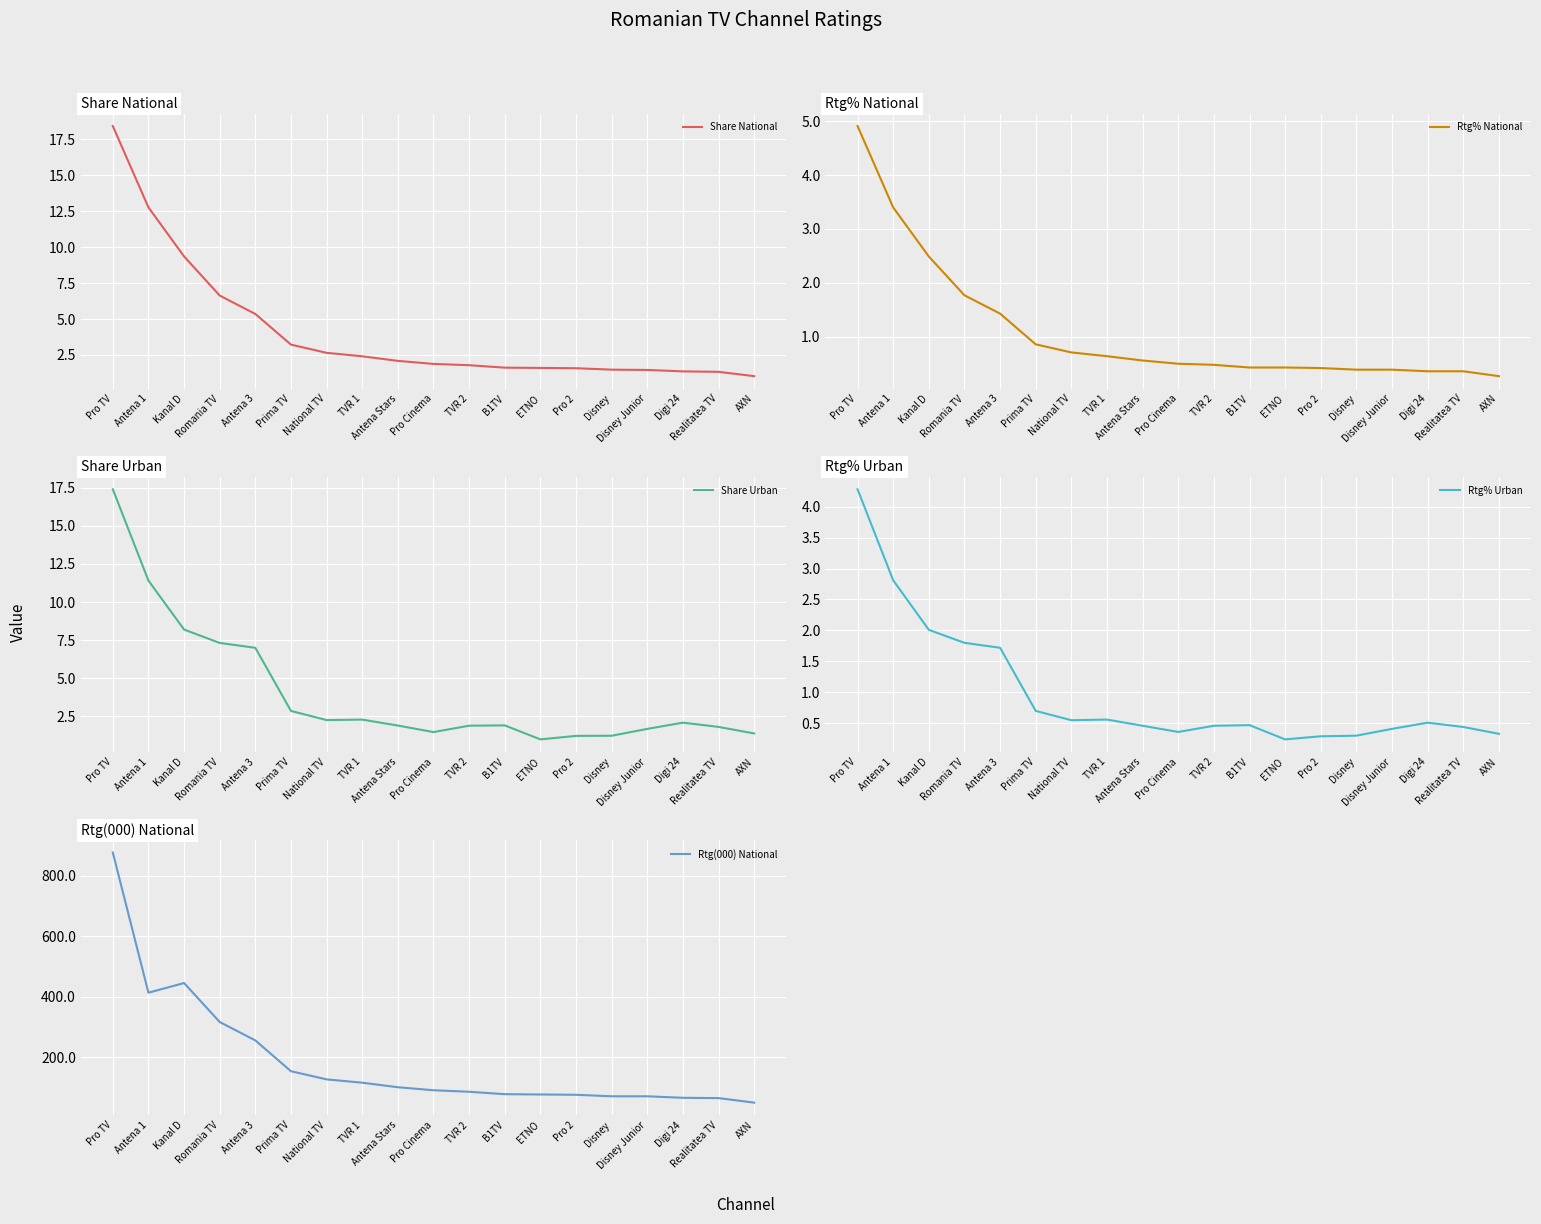

Is this an area chart (filled region under the line)?

No